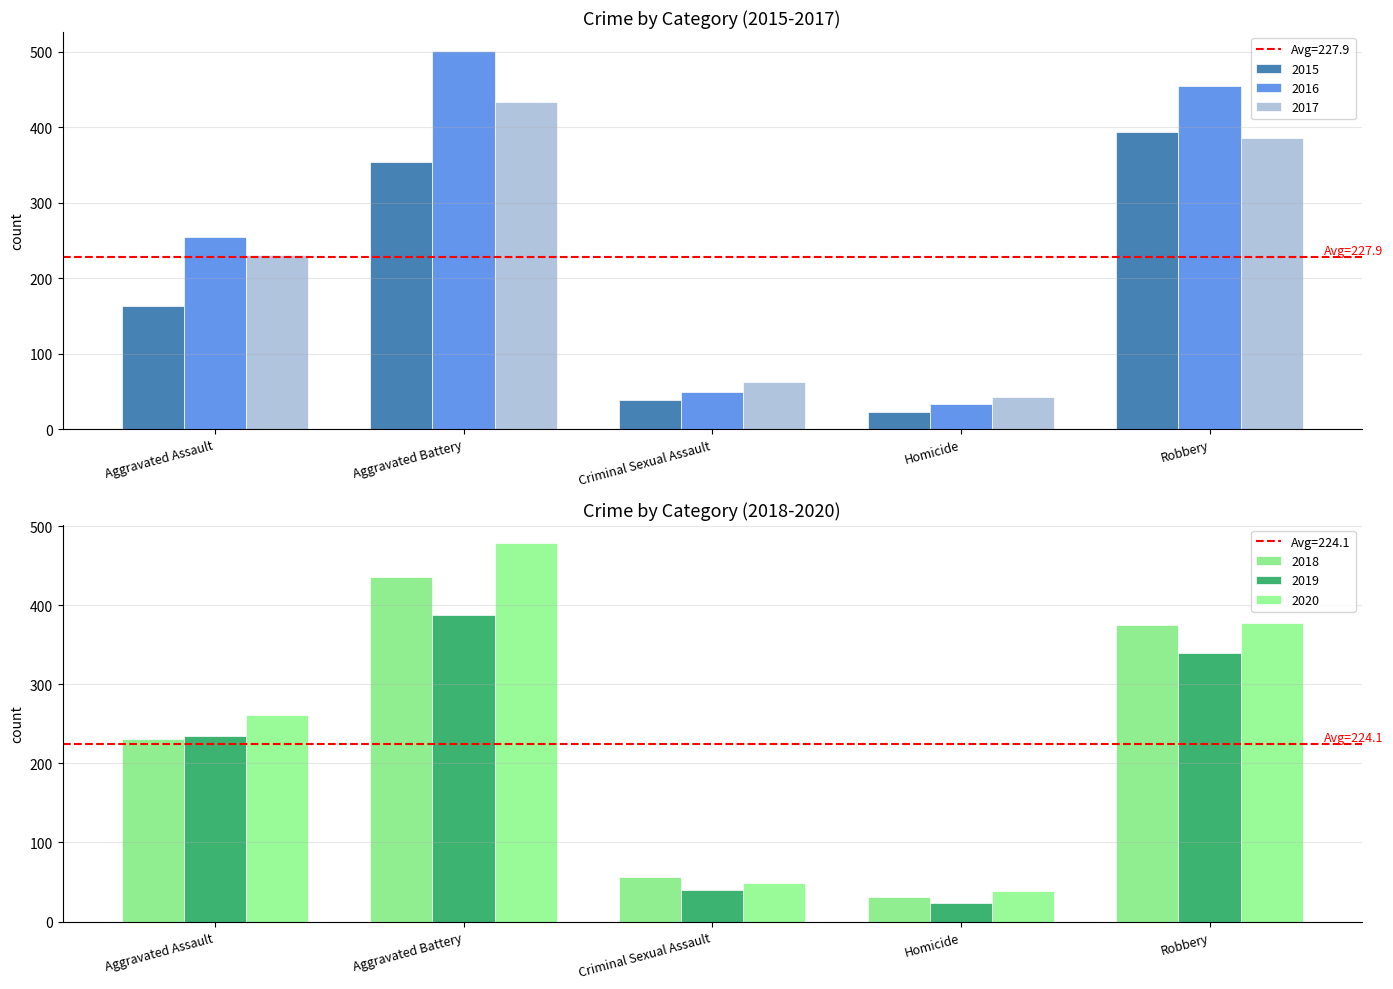

What is the difference between the highest and lowest values at Robbery?

115